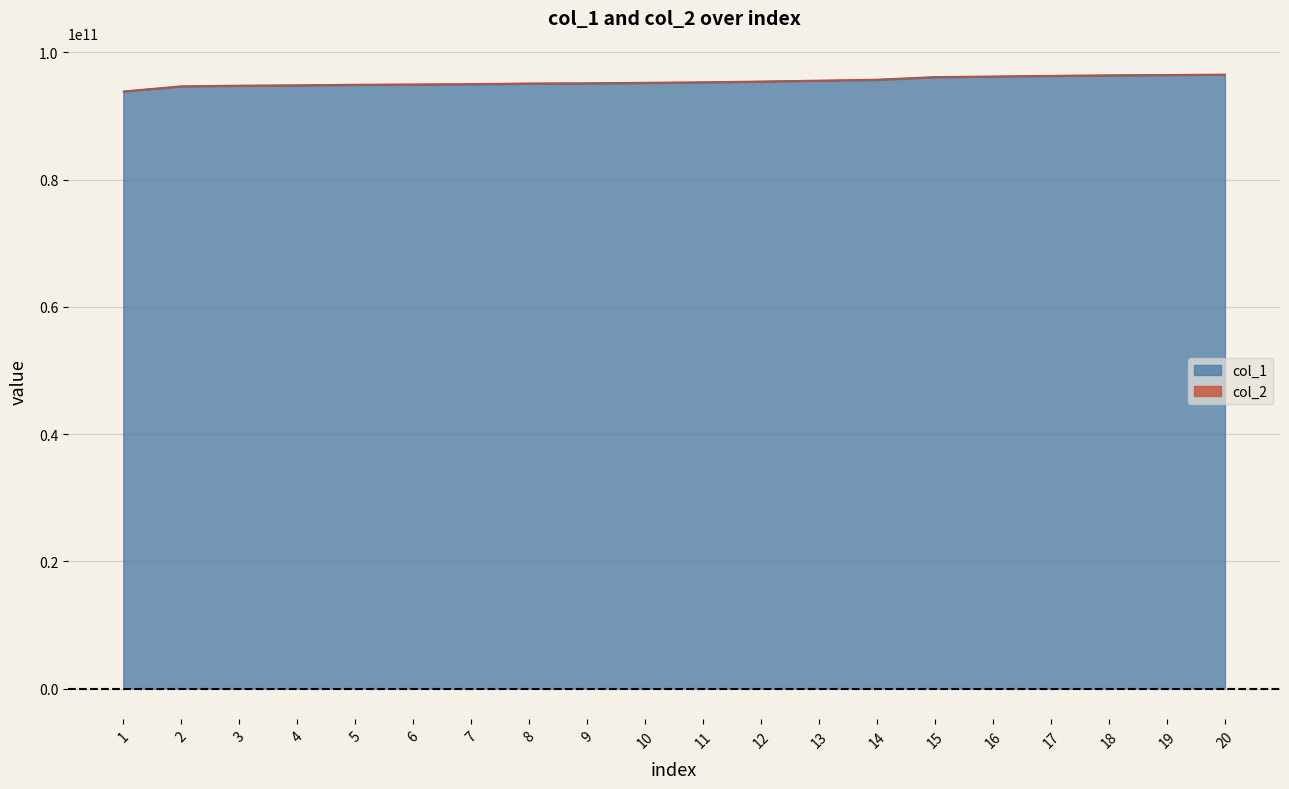

The value of col_1 at 9 is 95094172819.5. True or false?

True